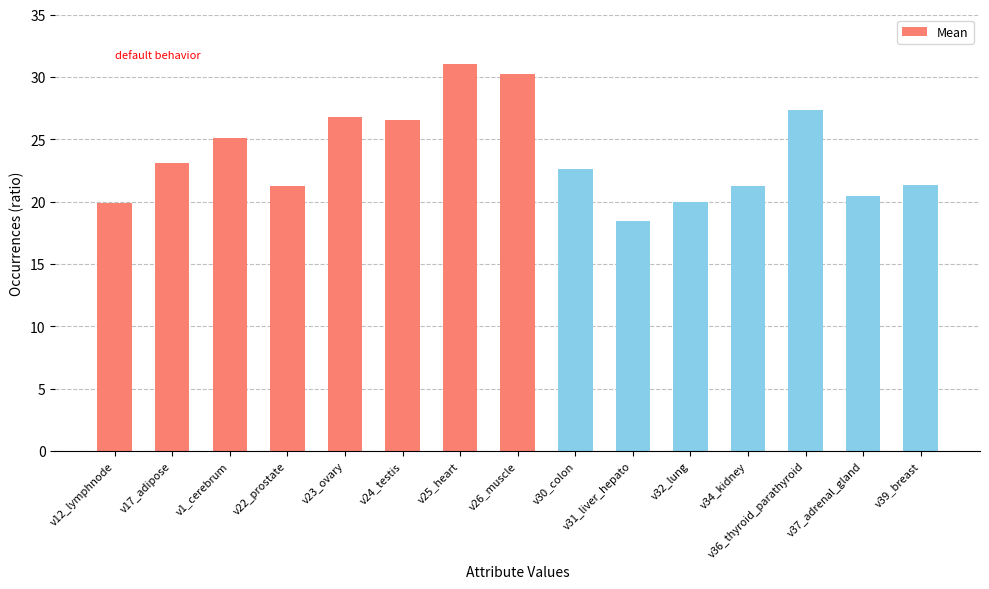

The chart shows a value of 21.3 at v39_breast. True or false?

True